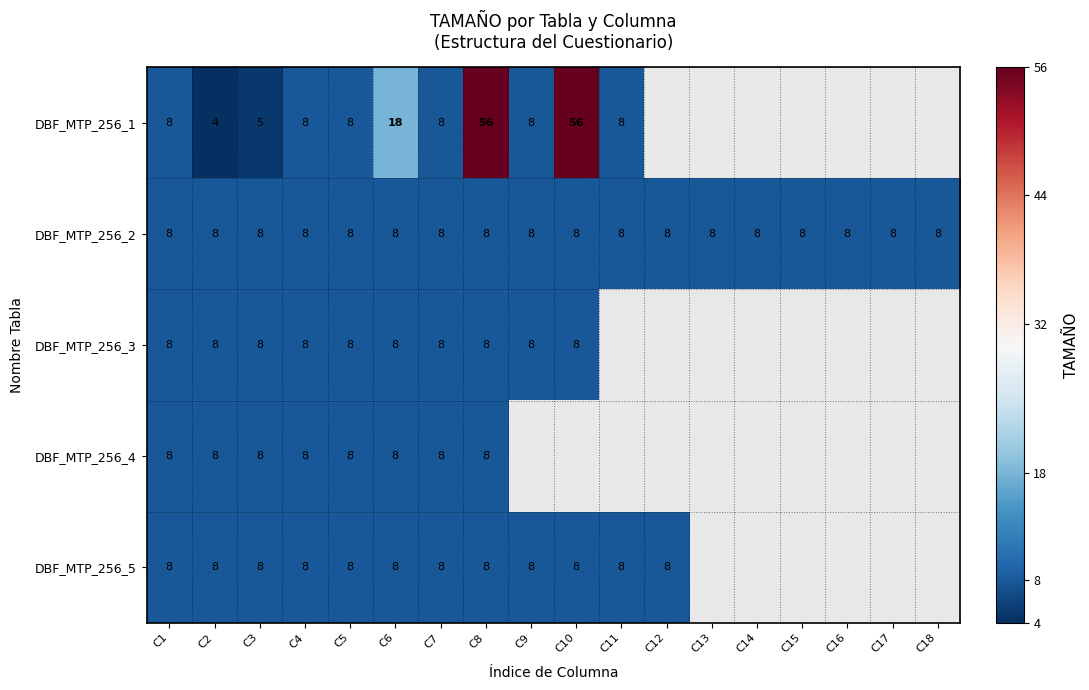

True or false: DBF_MTP_256_2 has a value of 4 at C18.

False